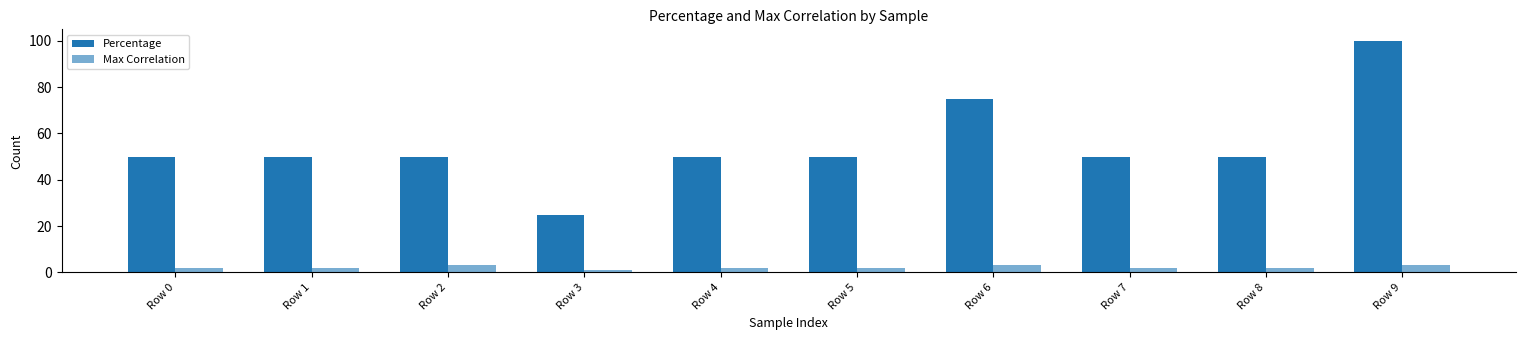

What is the greatest value displayed?

100